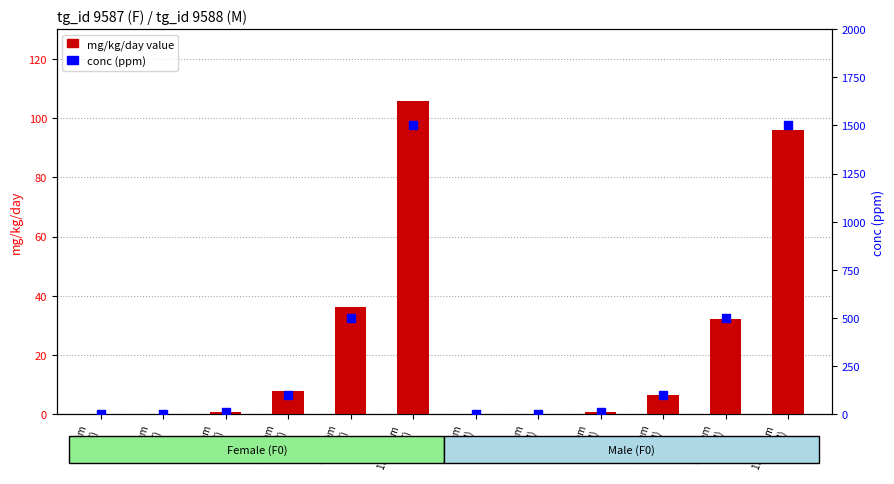

Which series contains the highest Y value?

conc (ppm) F